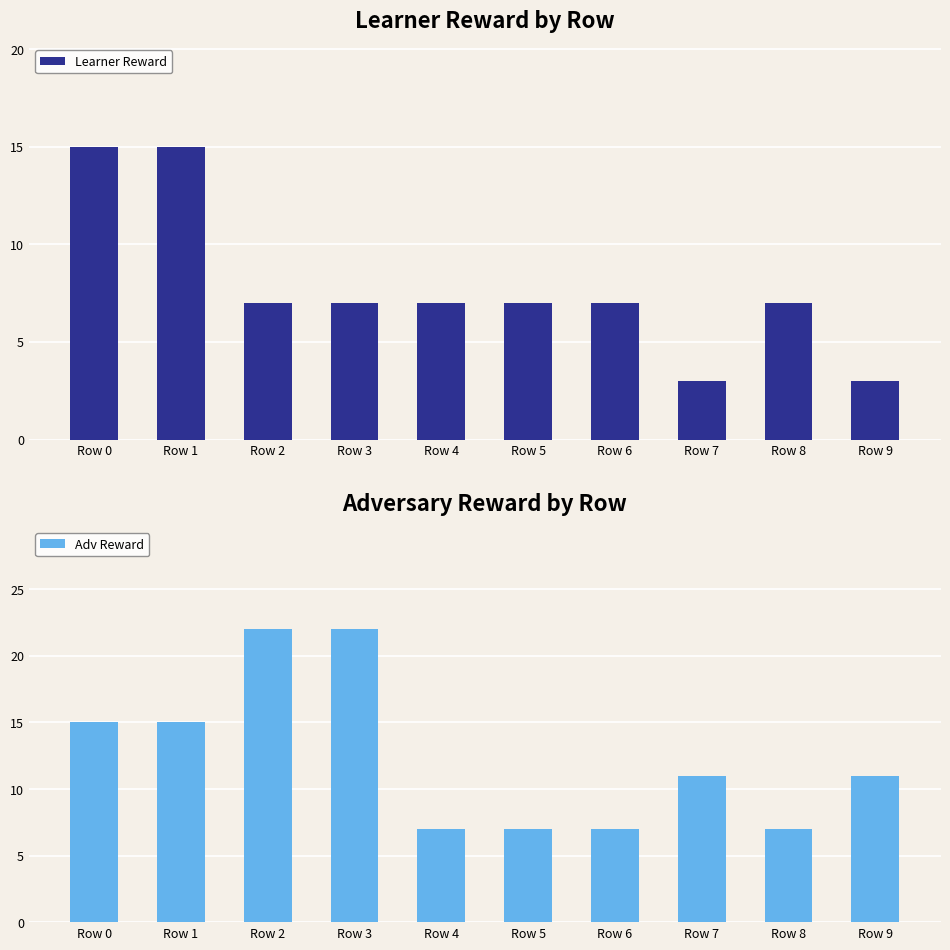

How many data points in Learner Reward are above 7?

2